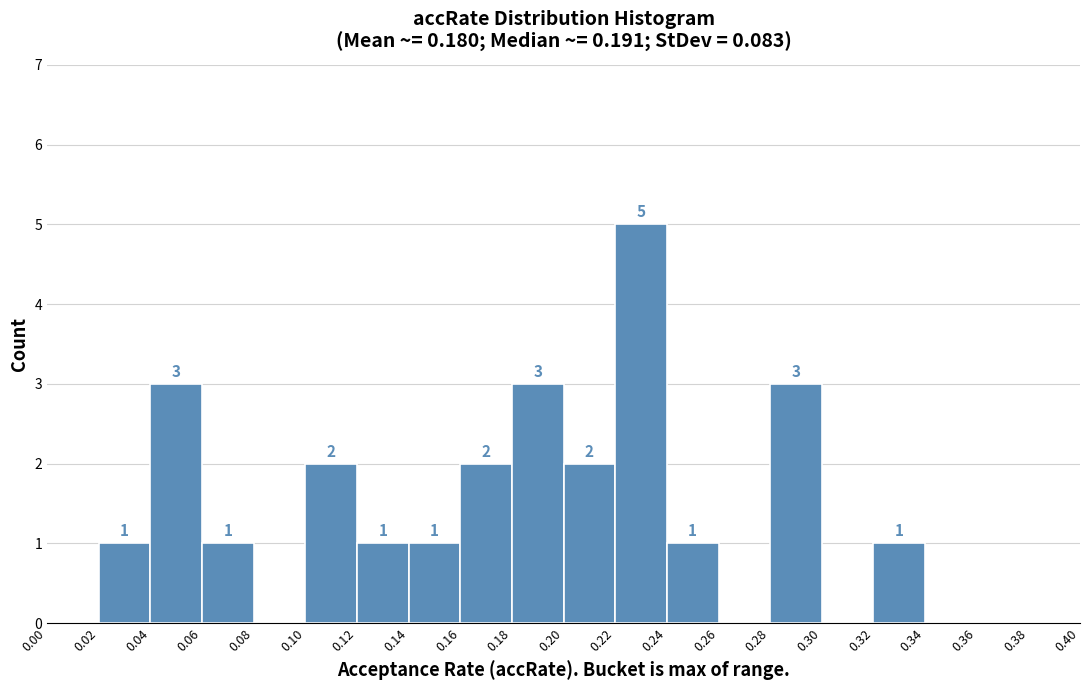

Over which range of the x-axis is the bar tallest?

0.22 to 0.24